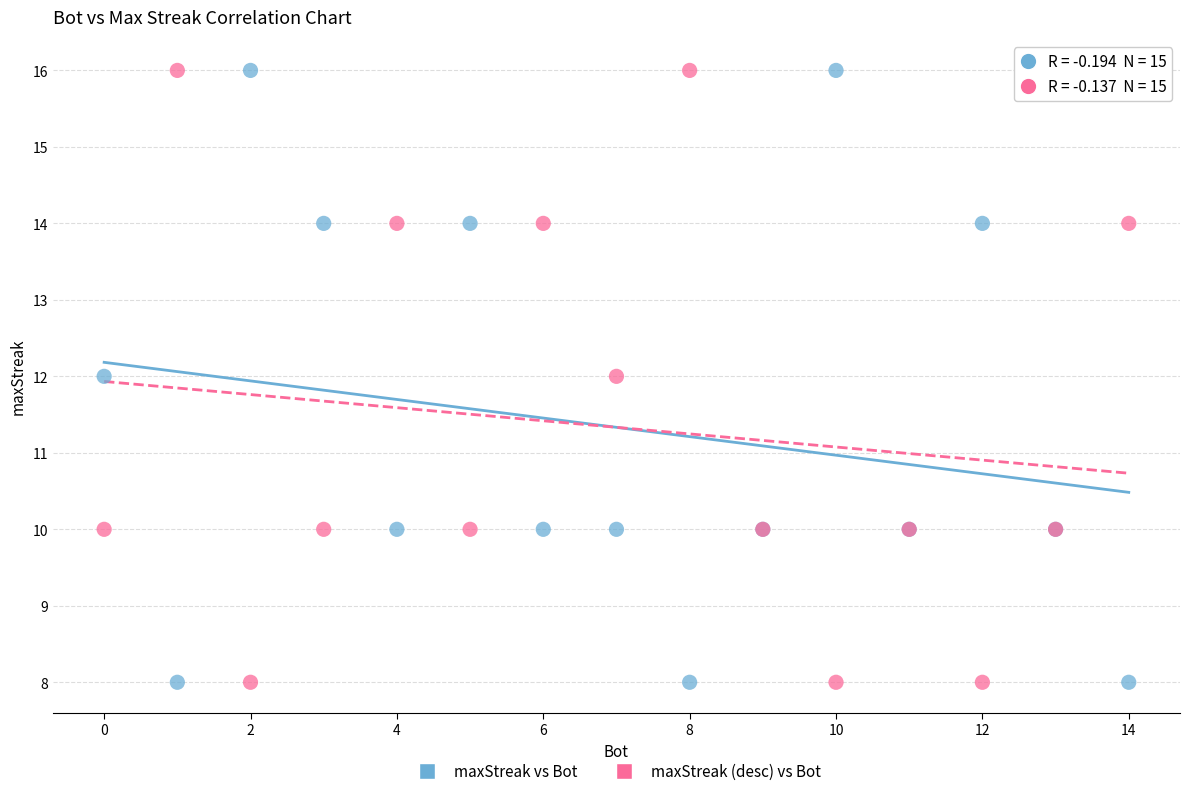

What is the X range (max minus min) for the scatter plot?

14